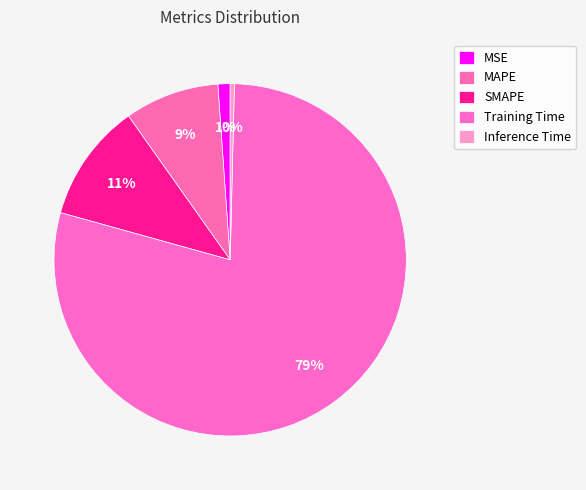

Is there any slice that represents more than half of the pie?

Yes